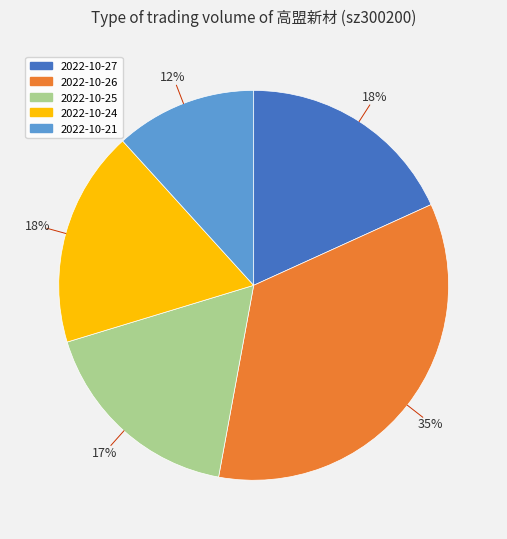

Count the number of slices in the pie.

5